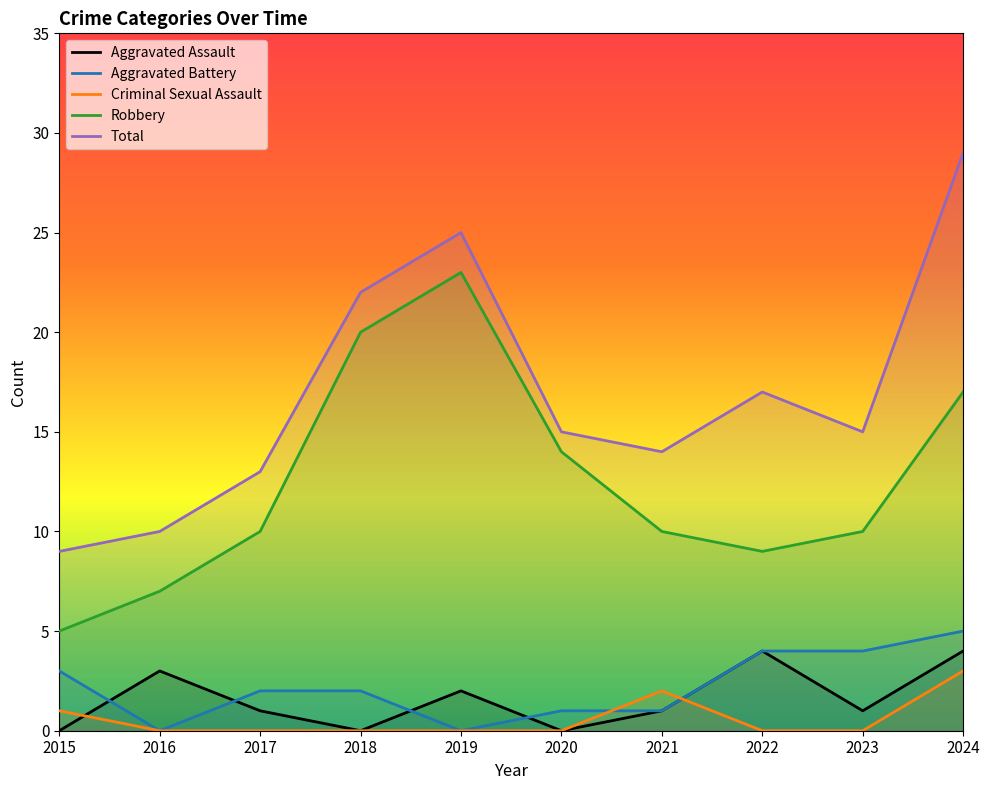

What value does the Total series have at 2019, to the nearest 5?

25